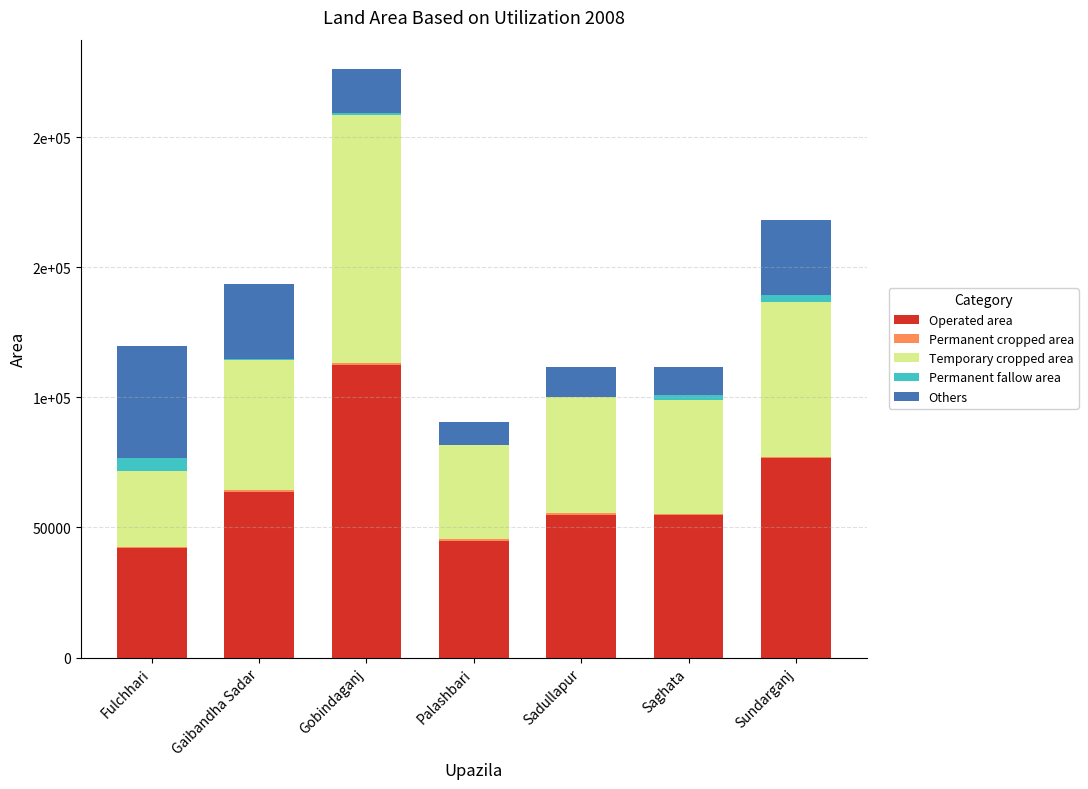

True or false: Others has a value of 11568 at Sadullapur.

True